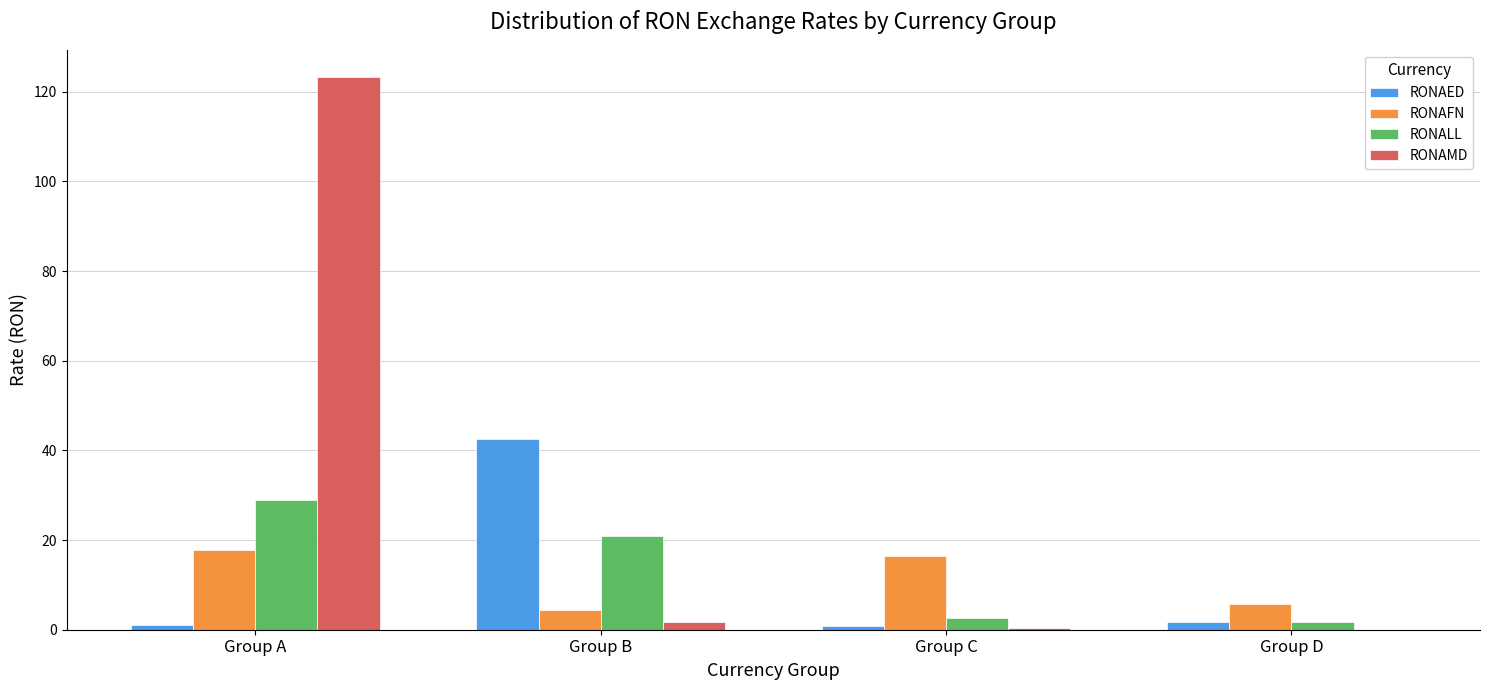

What is the sum of all RONALL values?

53.9